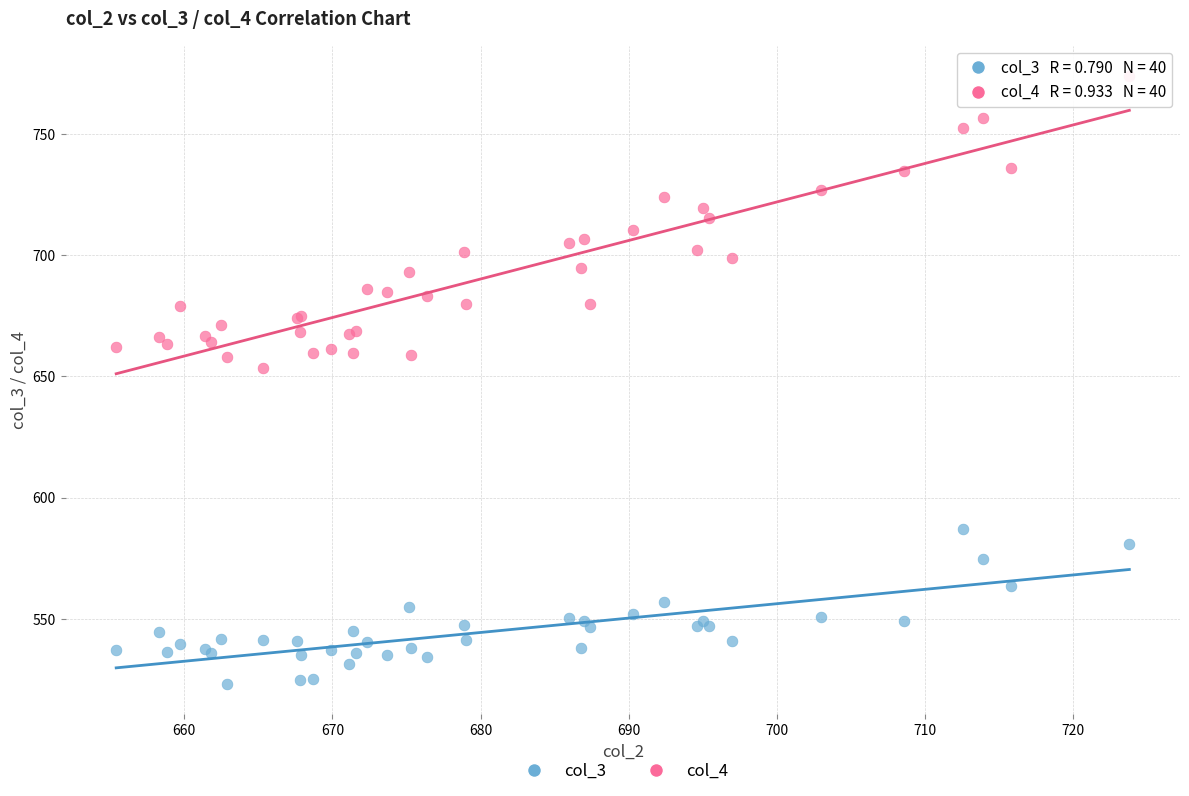

Which series reaches the minimum Y coordinate?

col_3